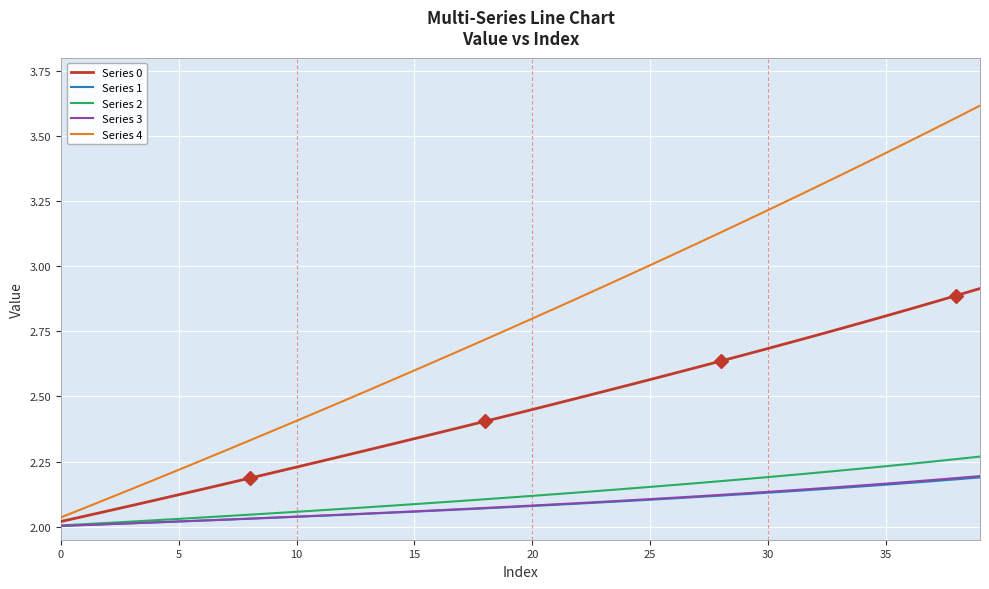

What are all the series names shown in the legend?

Series 0, Series 1, Series 2, Series 3, Series 4